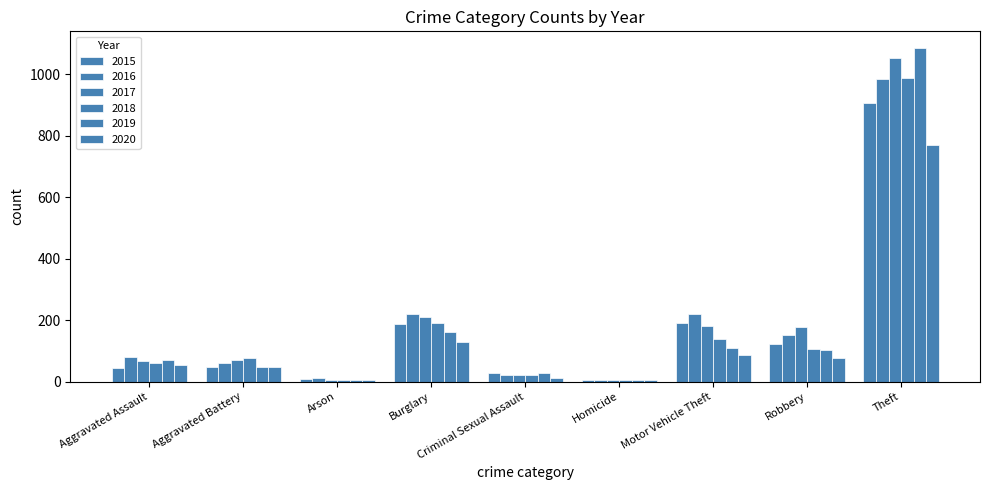

At which category is the sum across all series the highest?

Theft